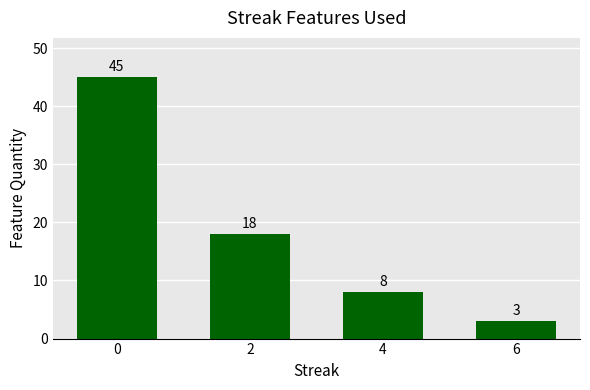

Is it true that the value at 4 is 3?

False